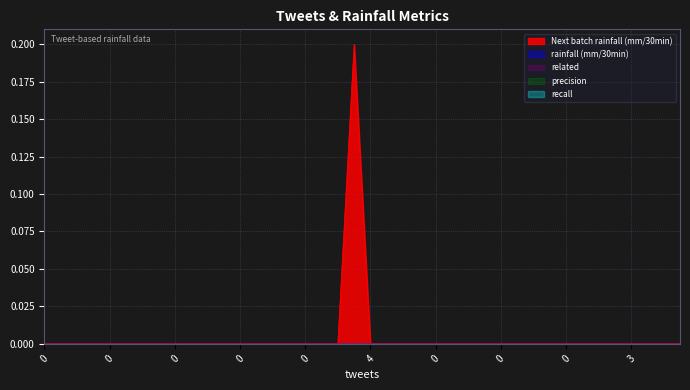

How many lines are shown in the chart?

5